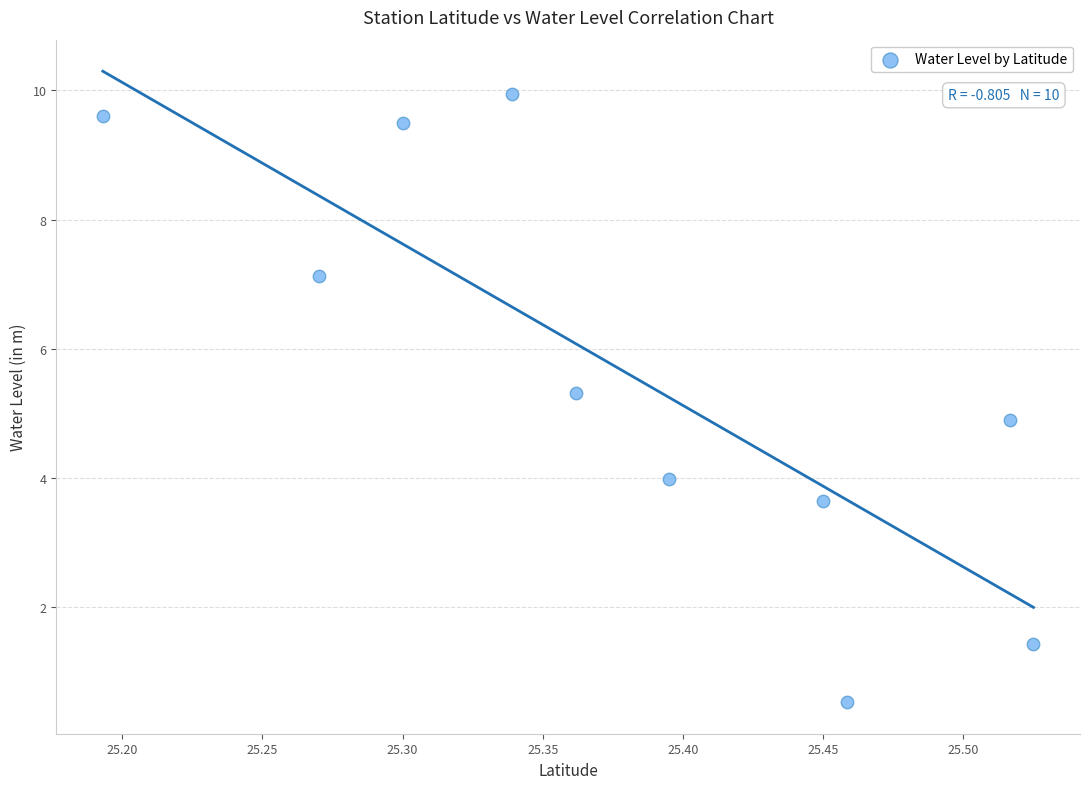

What is the average Y value?

5.6